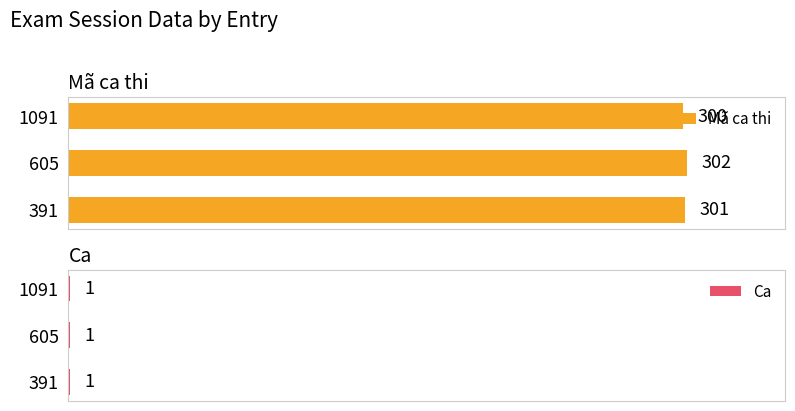

List the labels in order of Mã ca thi value, smallest first.

1091, 391, 605